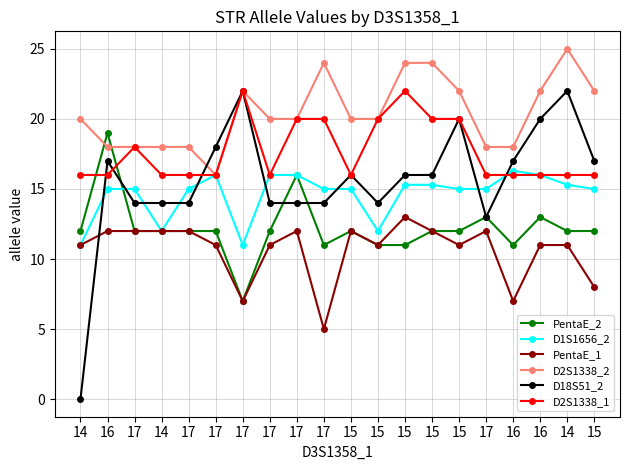

At which category is the sum across all series the highest?

15